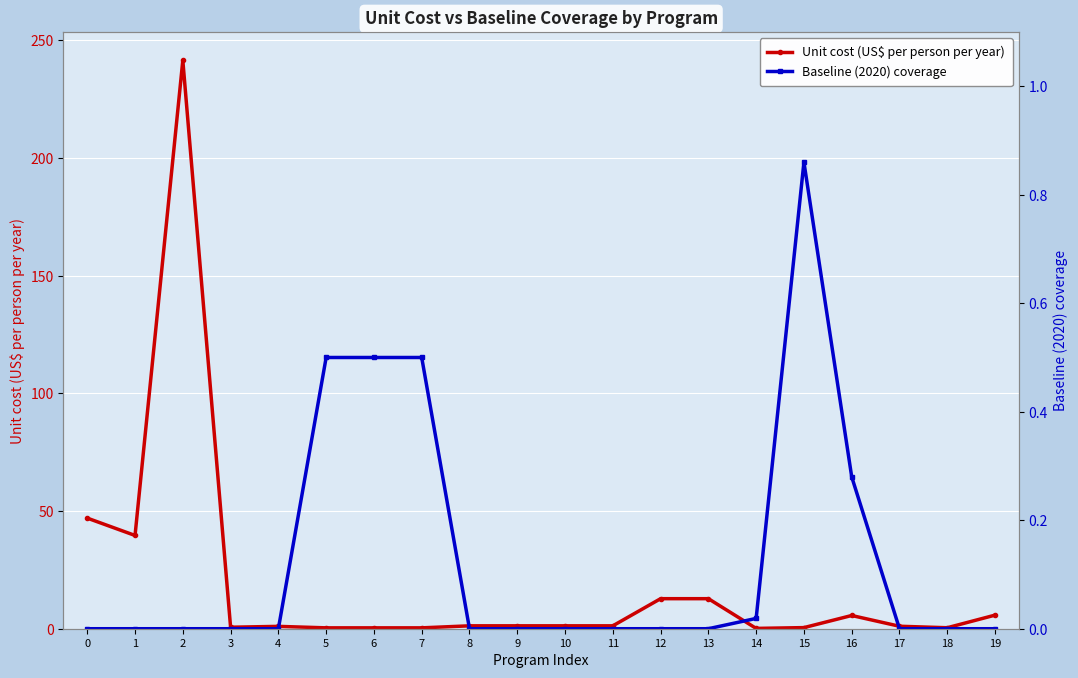

What is the lowest value of the Unit cost (US$ per person per year) series?

0.1